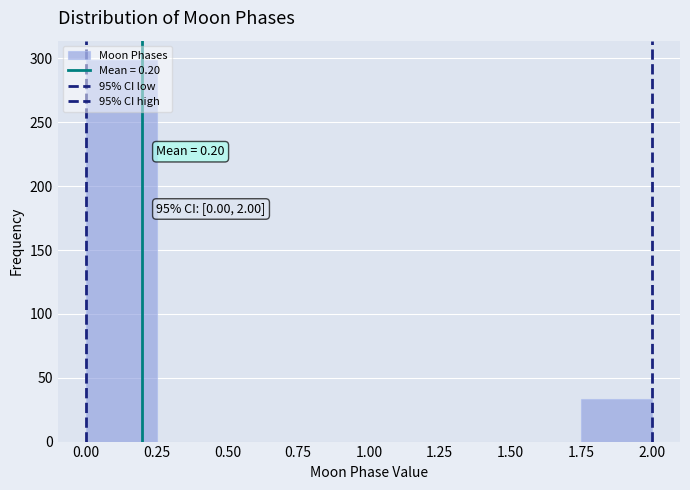

Which range on the x-axis has the tallest bar?

0.00 to 0.25